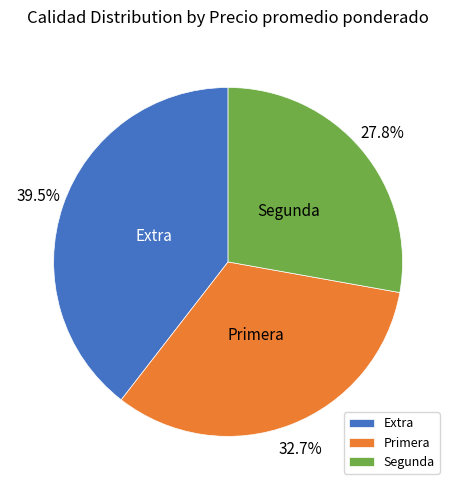

To the nearest percent, what is the difference between the Extra and Primera slice percentages?

7%